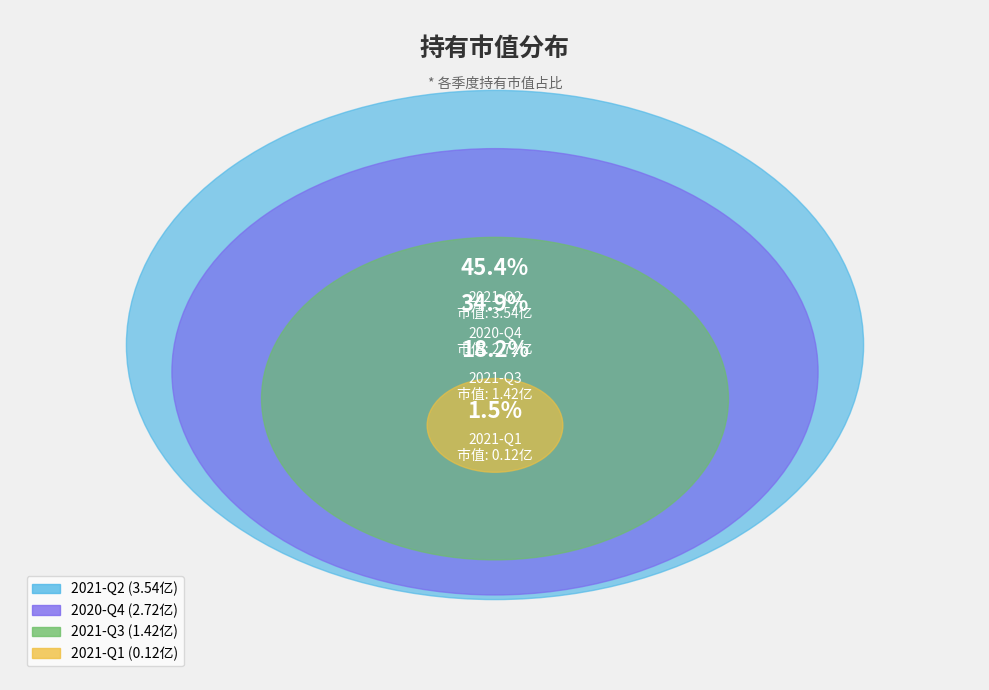

How many segments does this pie chart have?

4